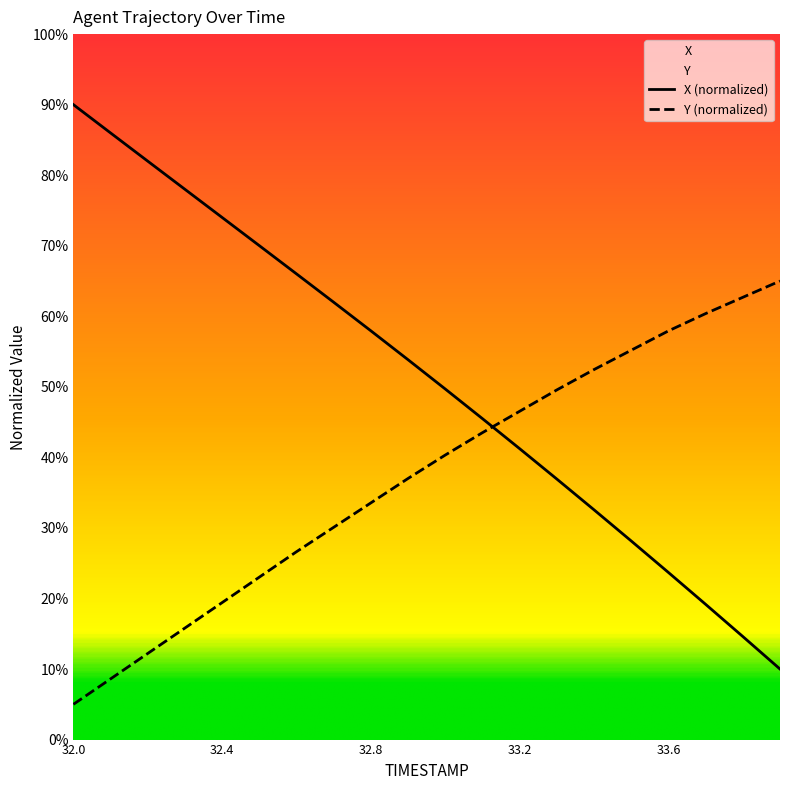

List the series in order of their peak value, lowest first.

Y (normalized), X (normalized)